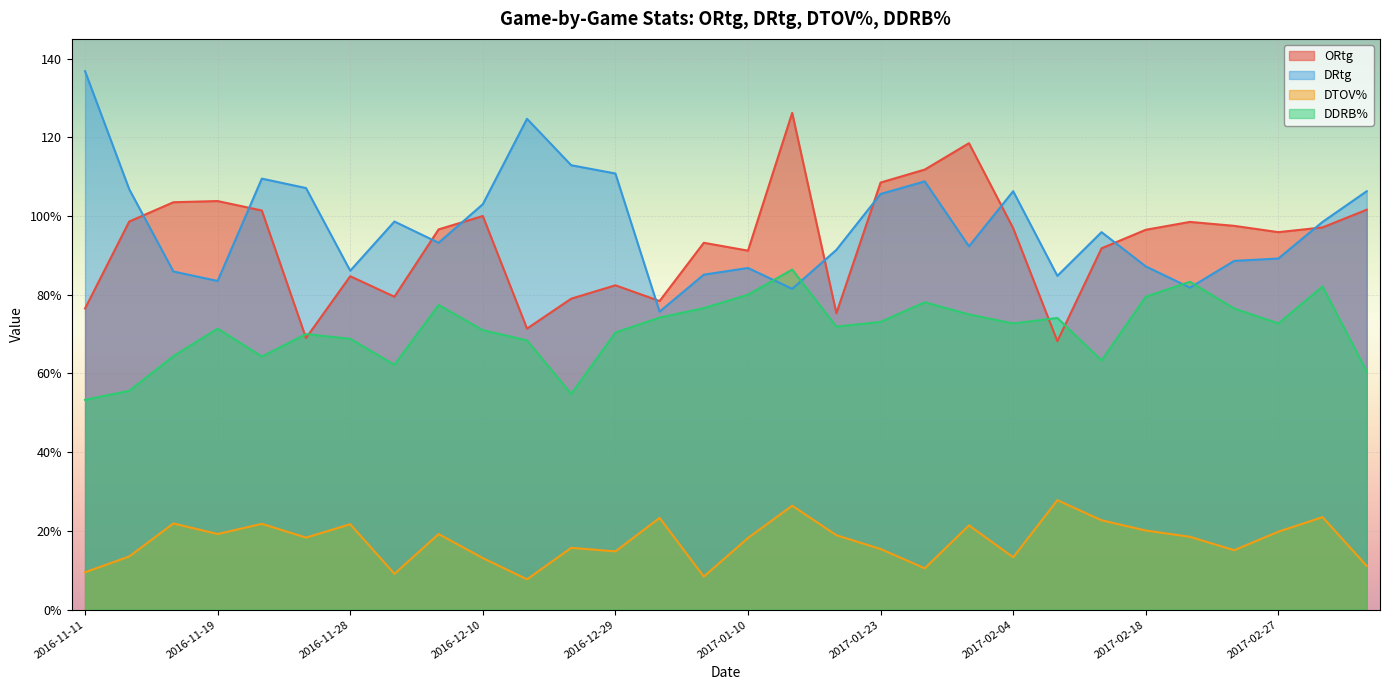

Where does the ORtg series first go above 96?

2016-11-15